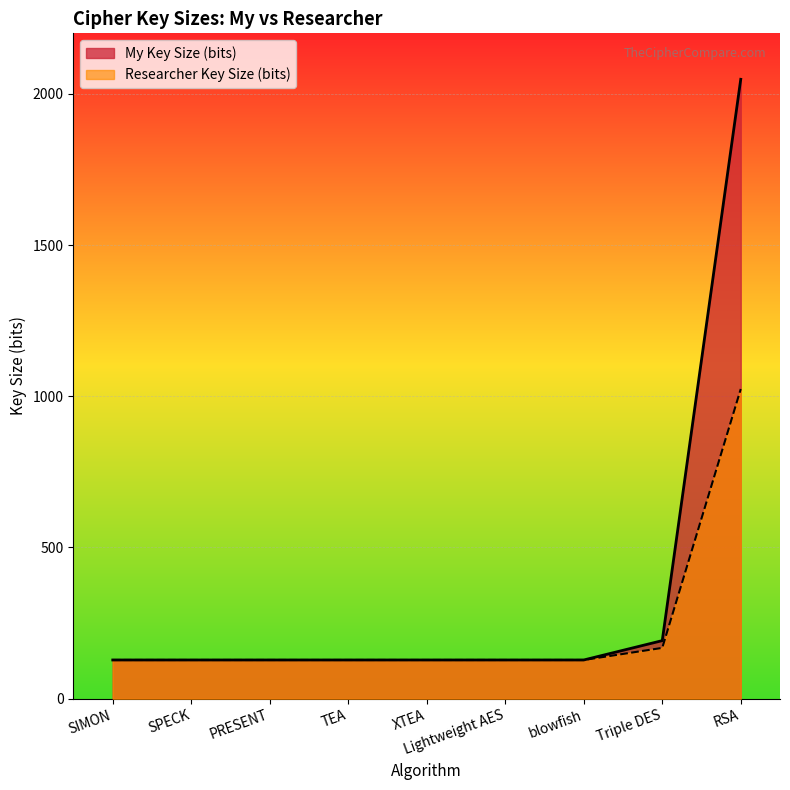

The Researcher Key Size (bits) series shows 128 at SPECK. True or false?

True